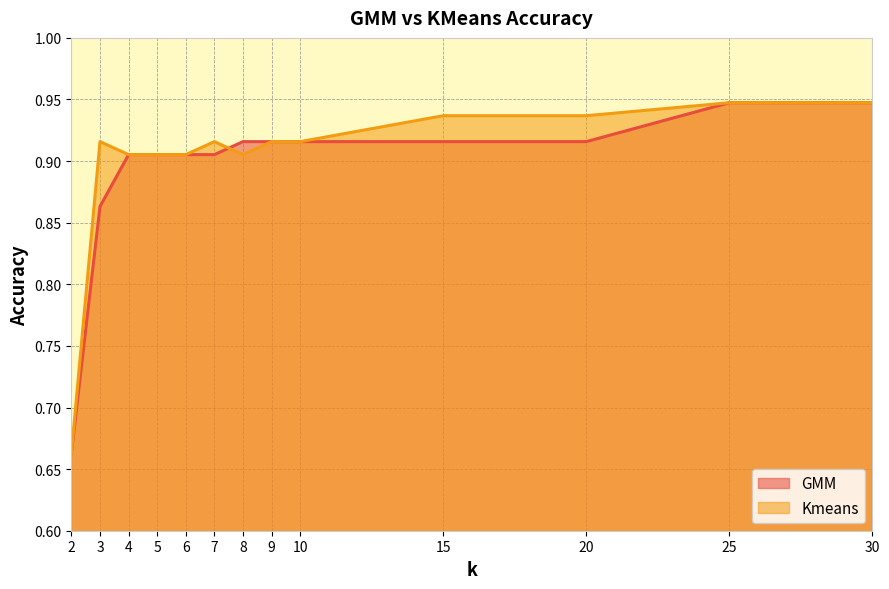

Rank the series by their average value, from lowest to highest.

GMM, Kmeans